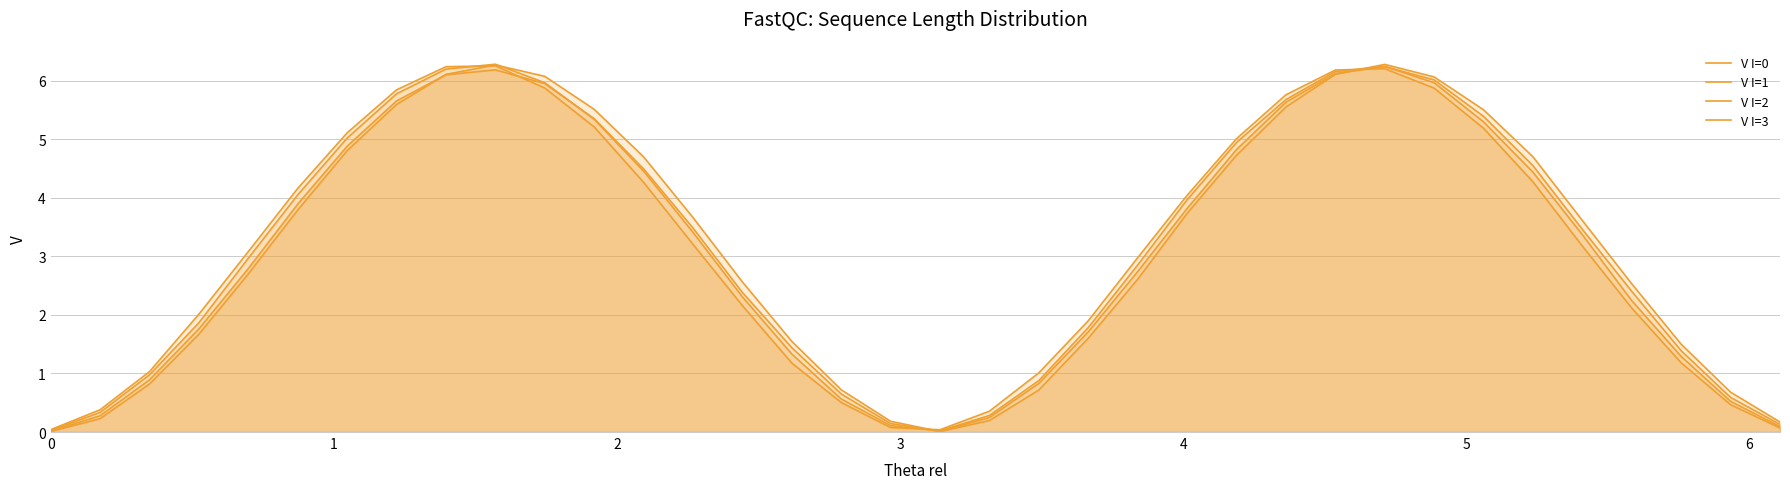

How many distinct data groups are displayed?

4